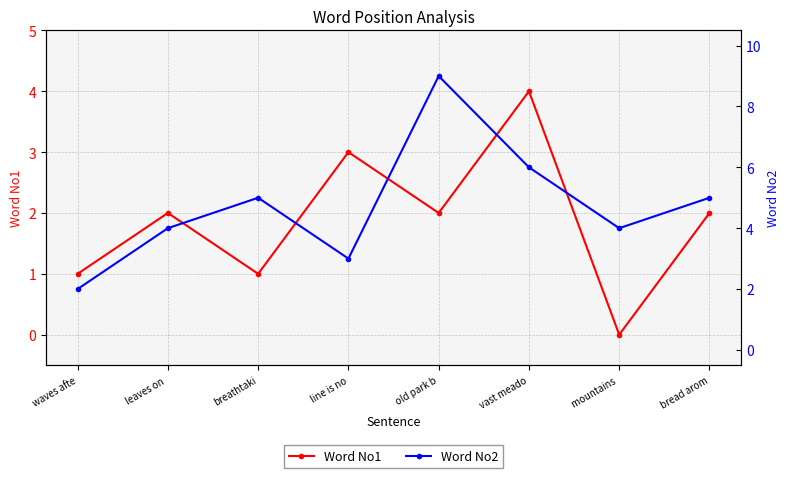

What is the label of the 1st point from the right?

bread arom